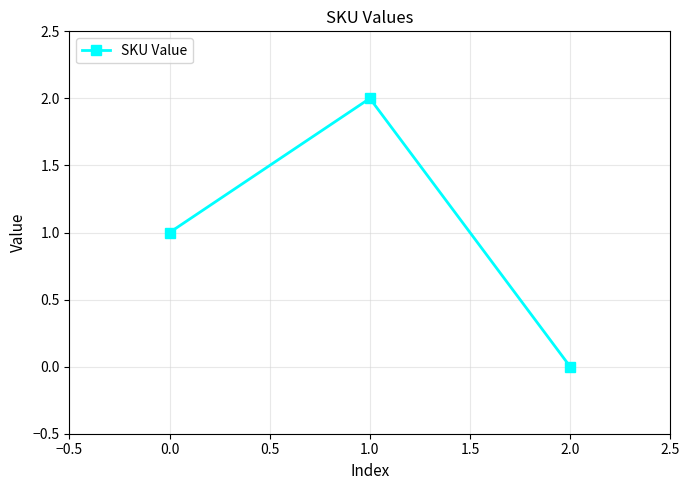

Count the number of data series in this chart.

1